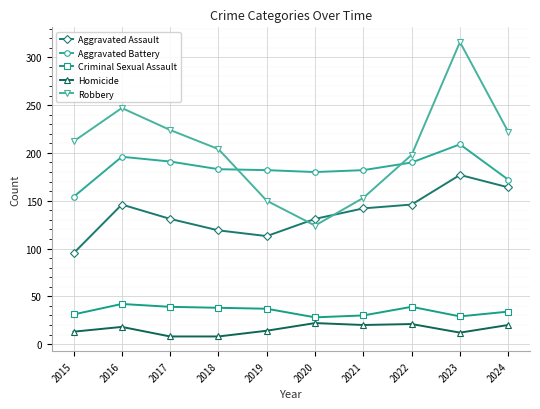

The Aggravated Battery series shows 183 at 2018. True or false?

True